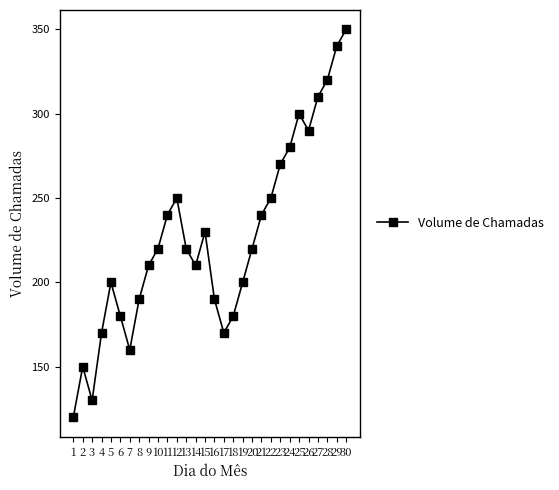

How many data points does each series have?

30